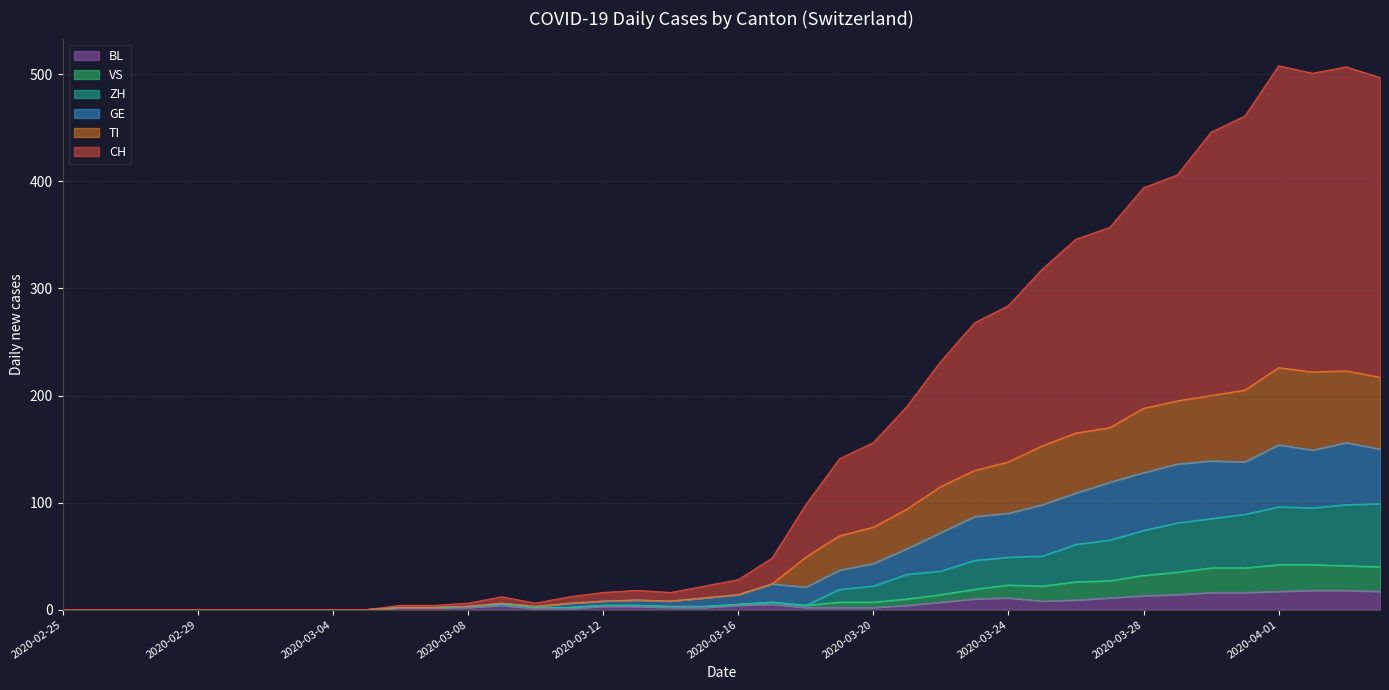

What is the value of the TI point at the 31st from the left?

165